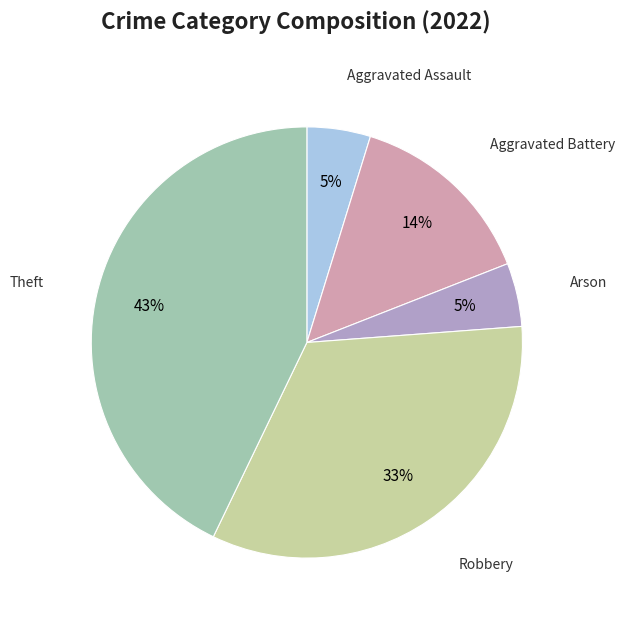

Does any single category account for the majority?

No